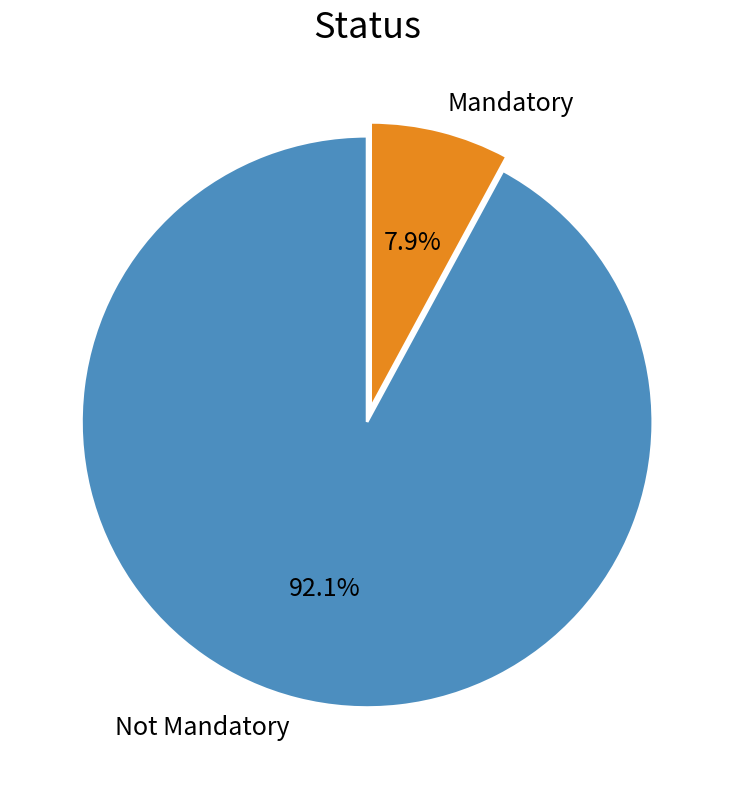

Rank the categories by value from highest to lowest.

Not Mandatory, Mandatory